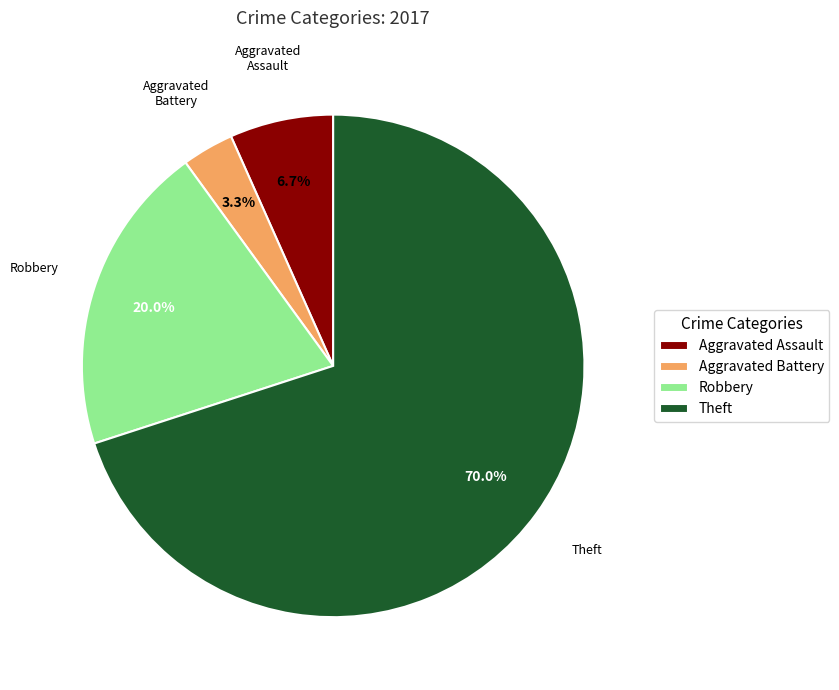

To the nearest percent, what is the difference between the largest and smallest slice percentages?

67%